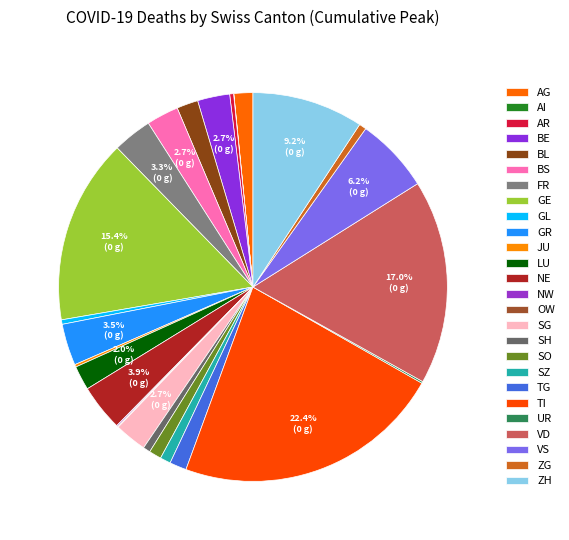

What is the change in value from NE to TG?

-365